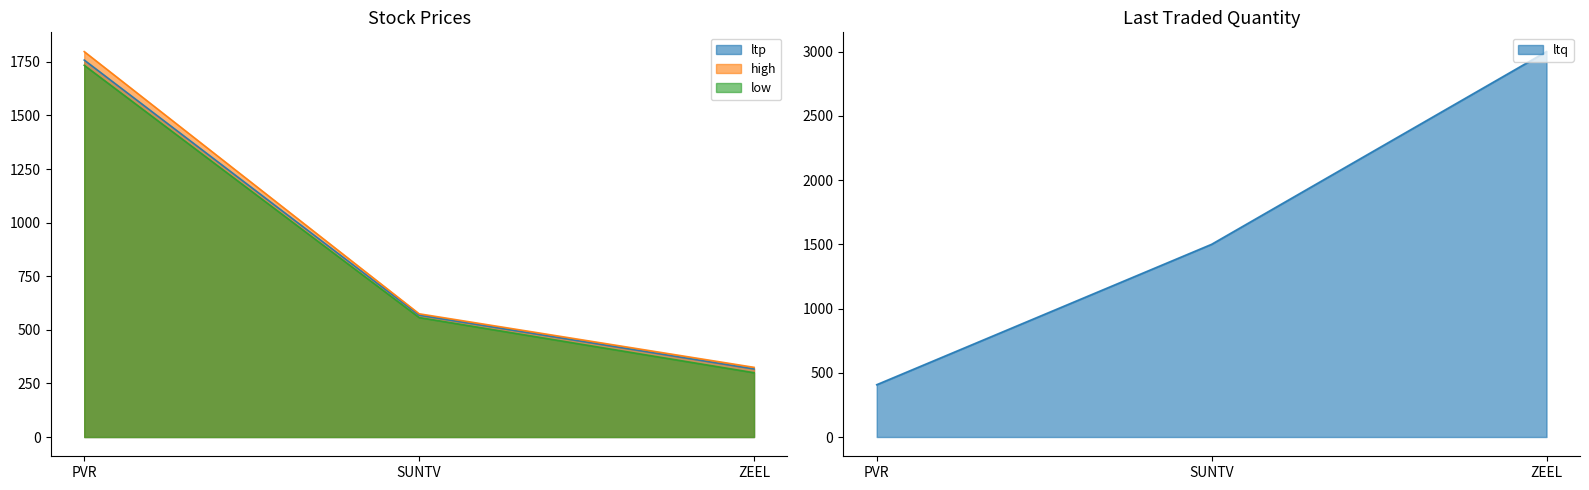

What is the difference between the highest and lowest values at ZEEL?

2700.0